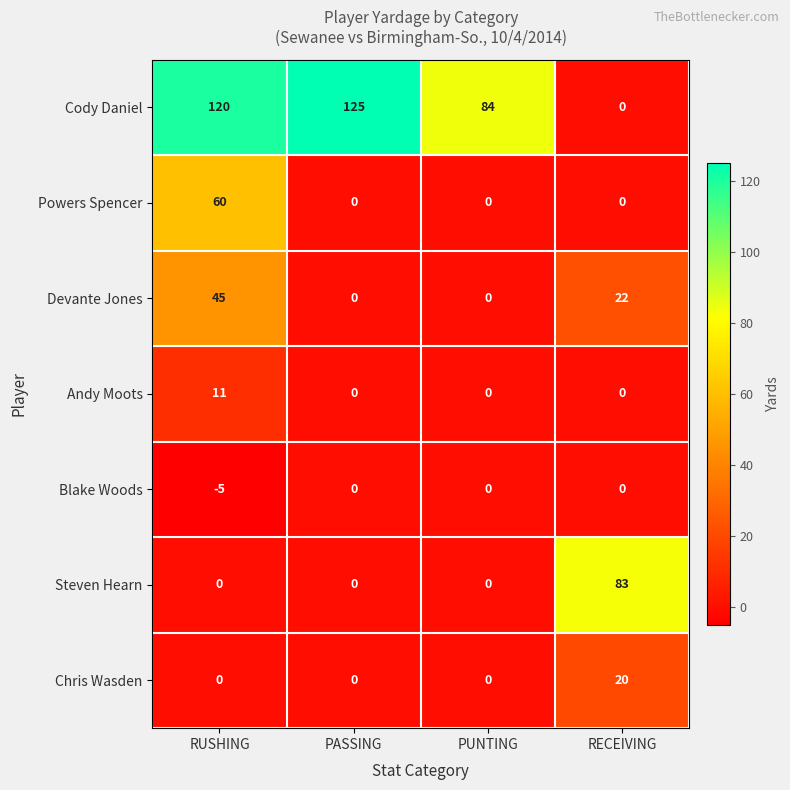

What is the maximum value shown in the chart?

125